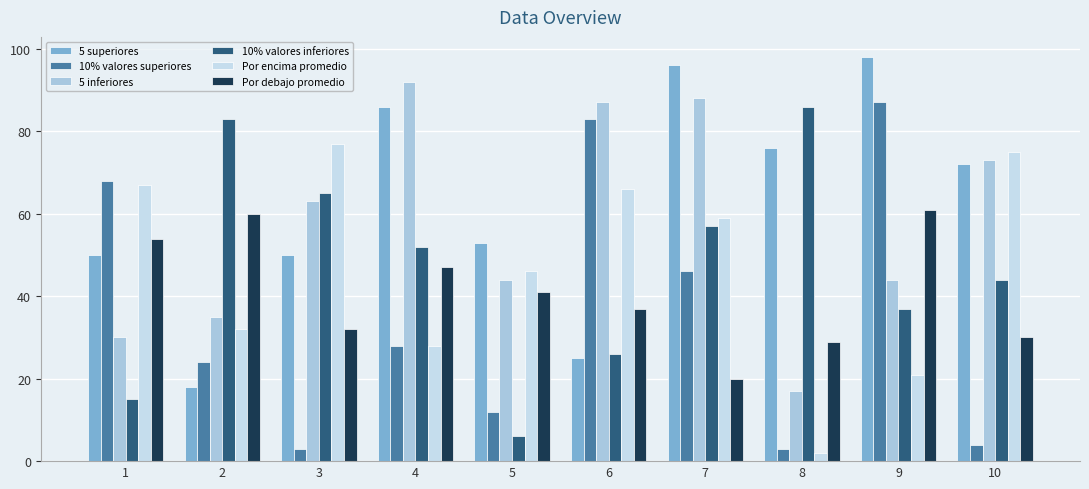

Which has a higher value, 3 or 7?

7